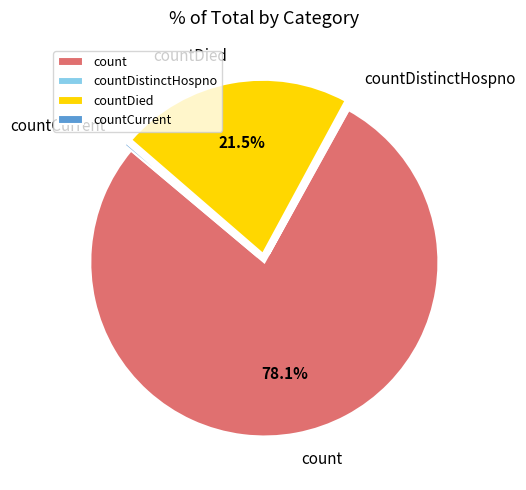

What is the largest slice in the pie chart?

count